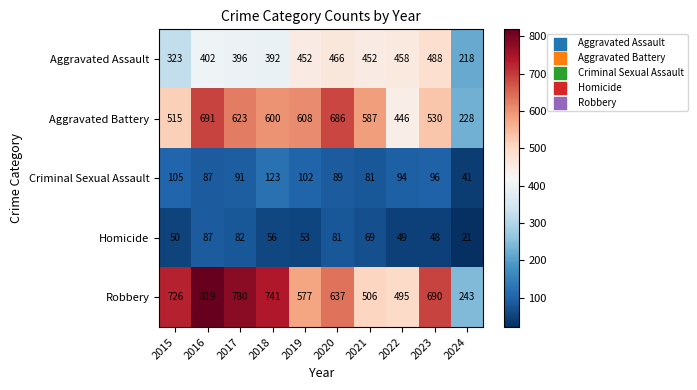

At which label is Aggravated Assault closest to 353?

2015